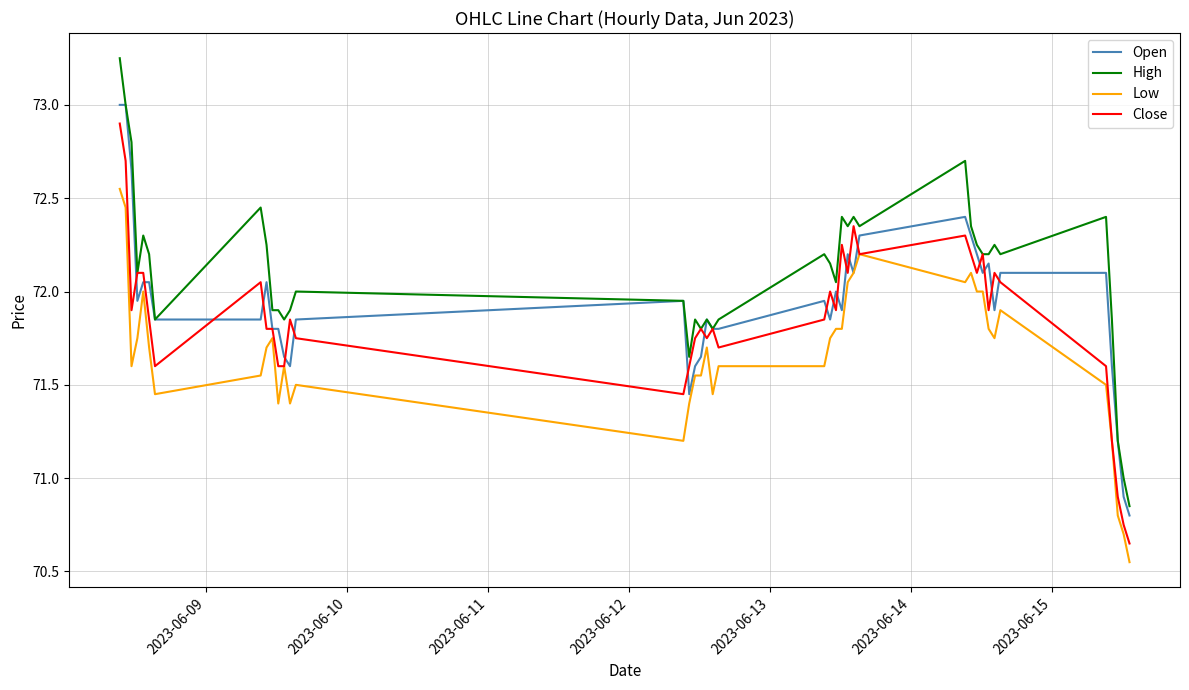

List the series in order of their overall mean, highest first.

High, Open, Close, Low